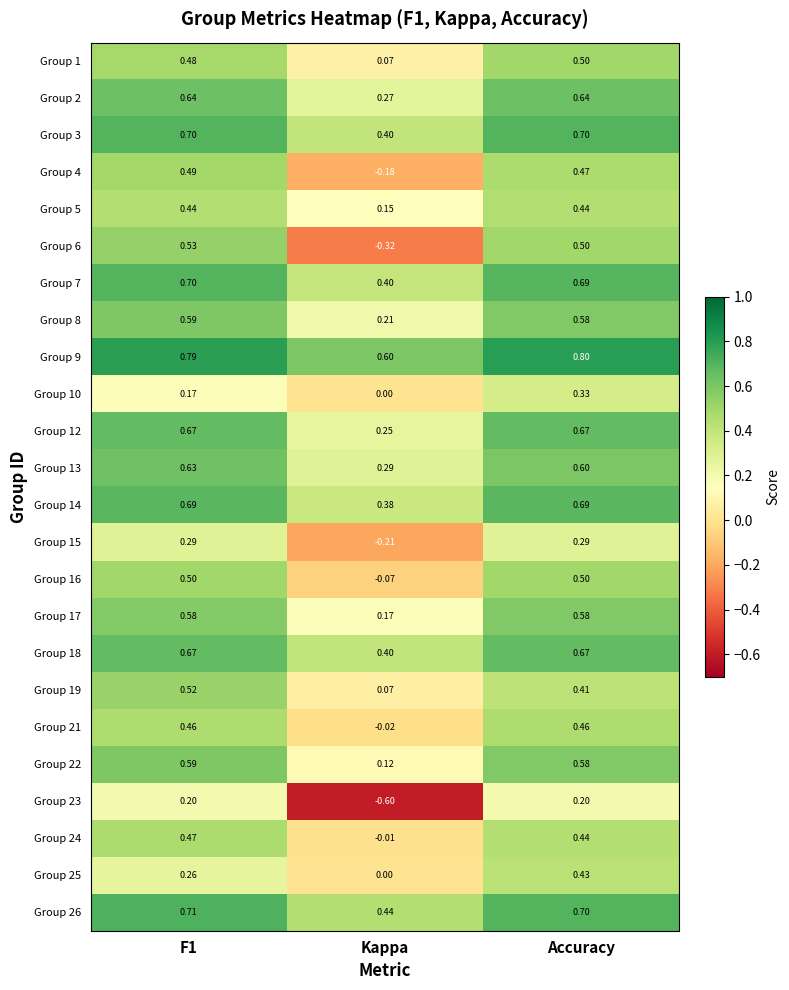

At which category is the sum across all series the highest?

Accuracy